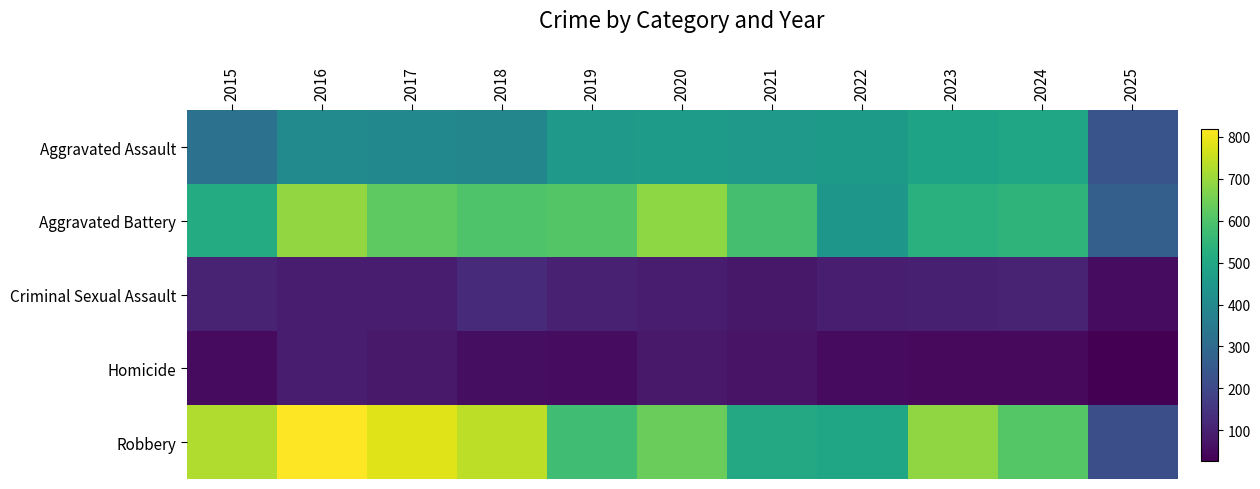

How many data points does each series have?

11